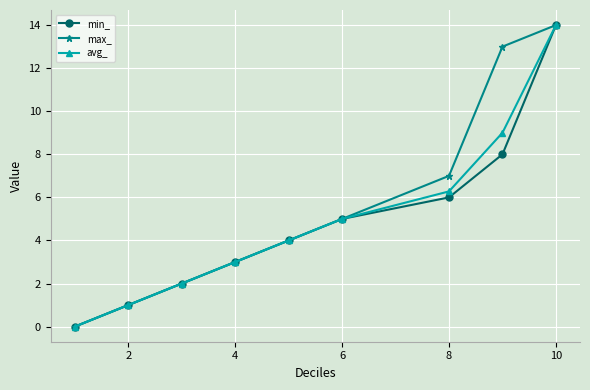

True or false: min_ has more than 1 points higher than both neighbors.

False